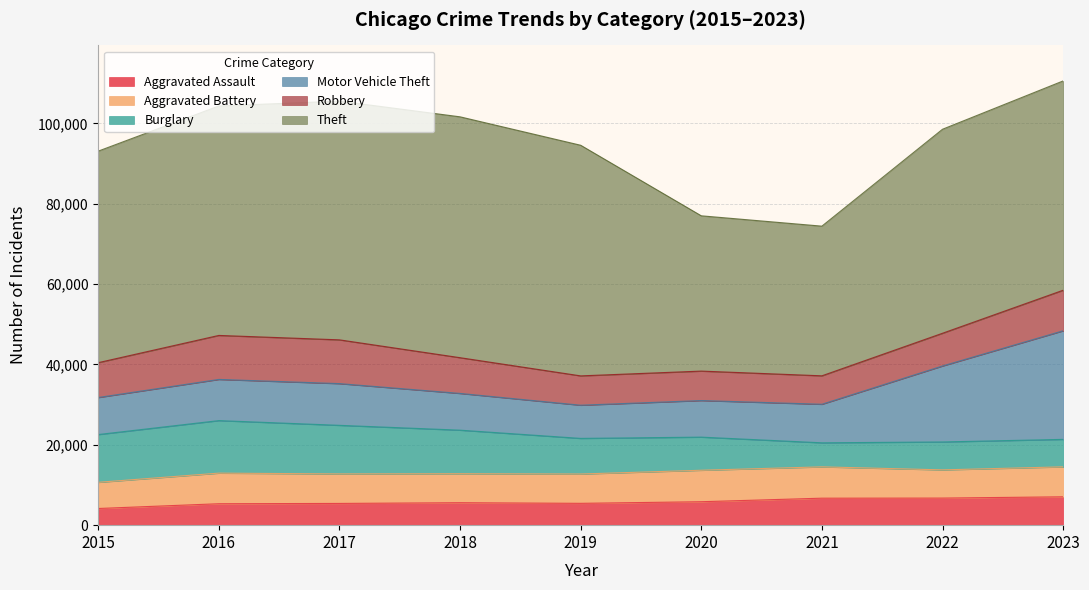

At which label does Robbery reach its peak?

2016